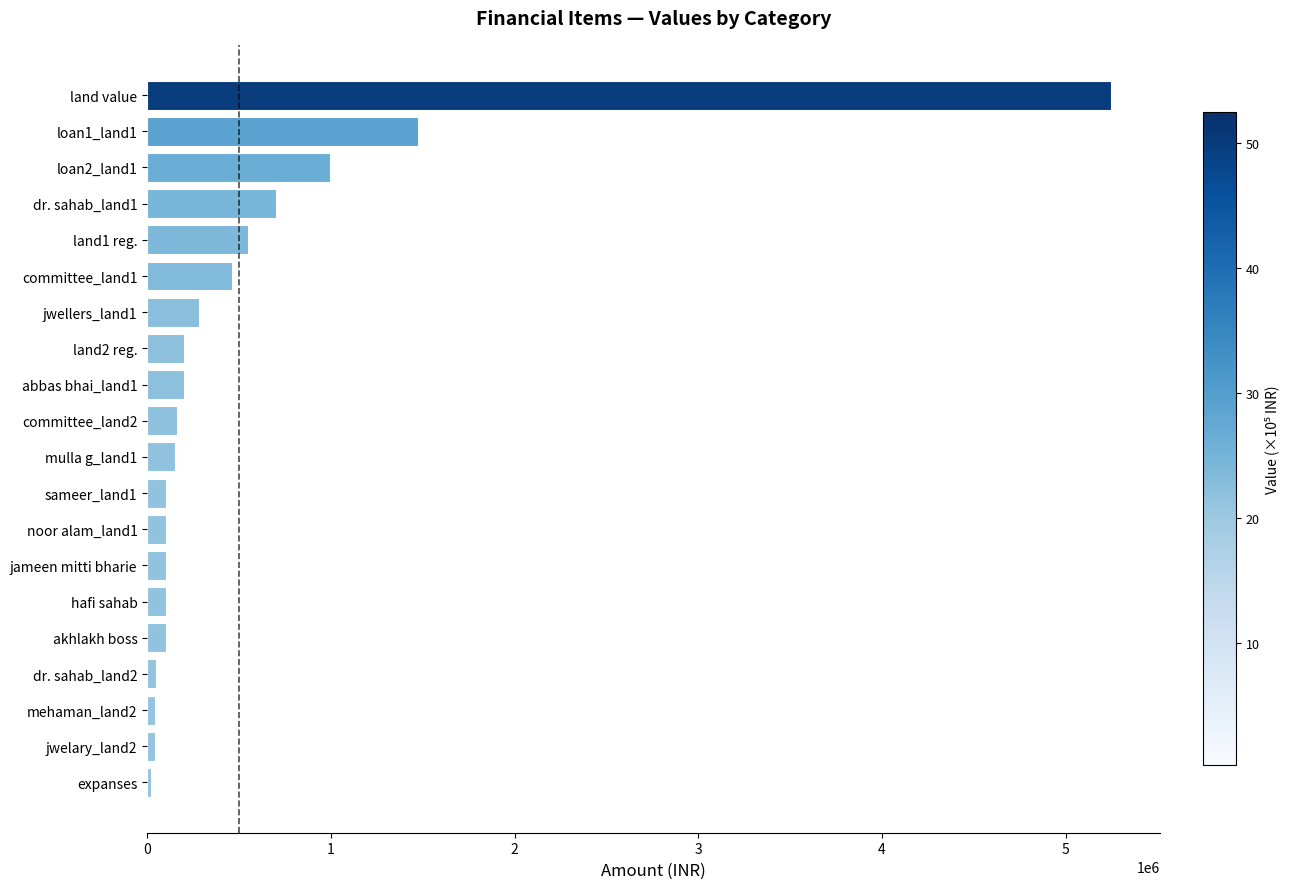

How many data points are less than 160000?

10